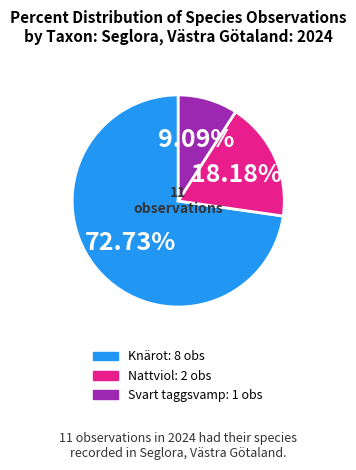

Does any single category account for the majority?

Yes